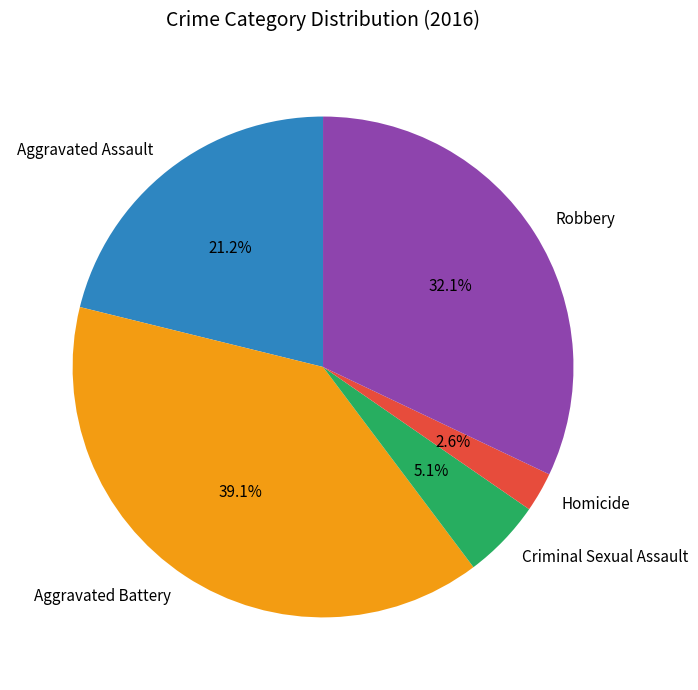

Does any single category account for the majority?

No